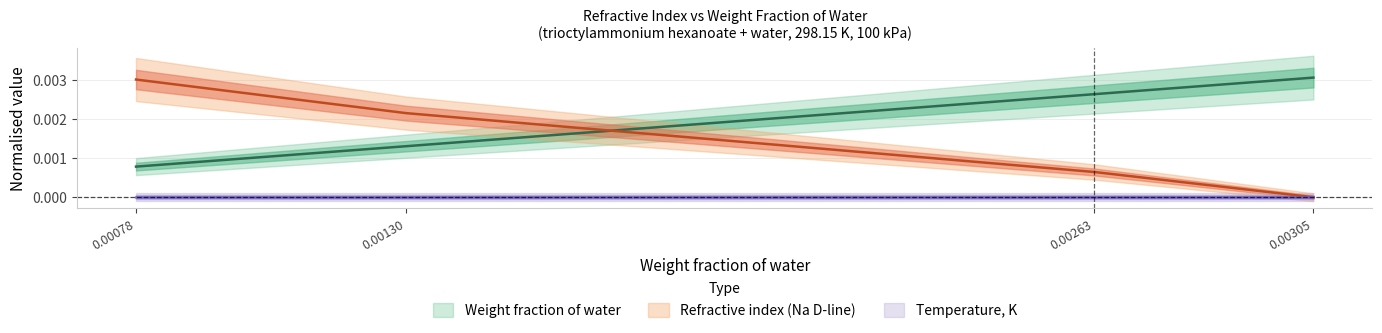

The value of Refractive index (Na D-line) at 0.00130 is 0.0. True or false?

False